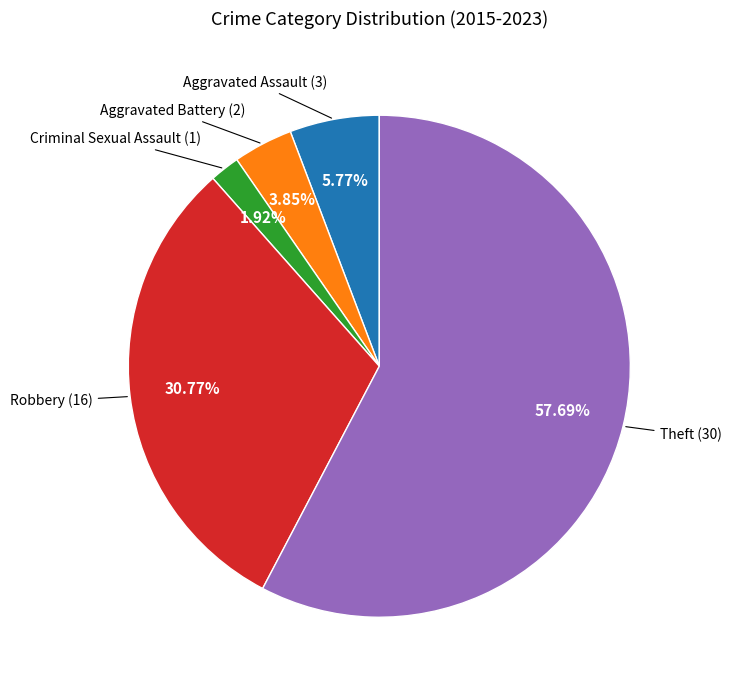

Which slice is the largest?

Theft